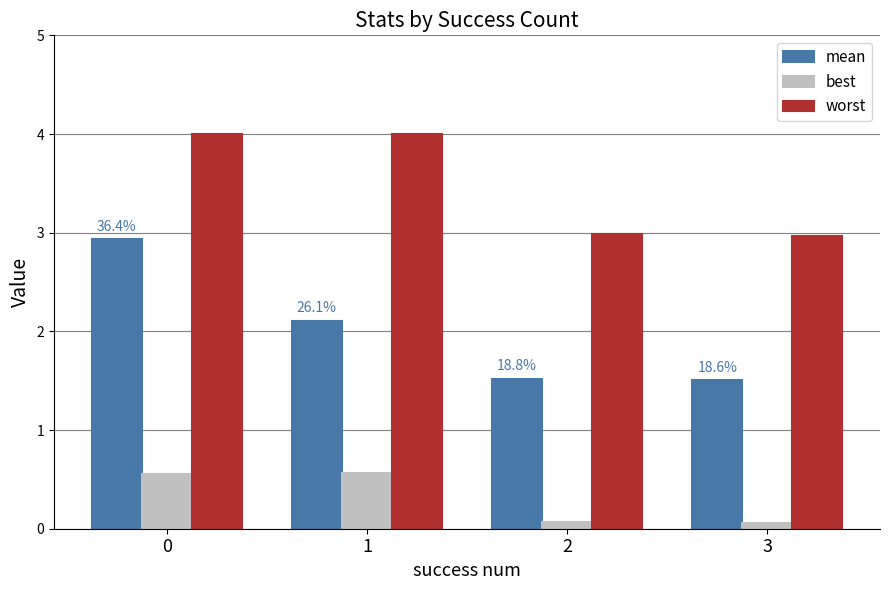

Which series changed the most between 0 and 3?

mean